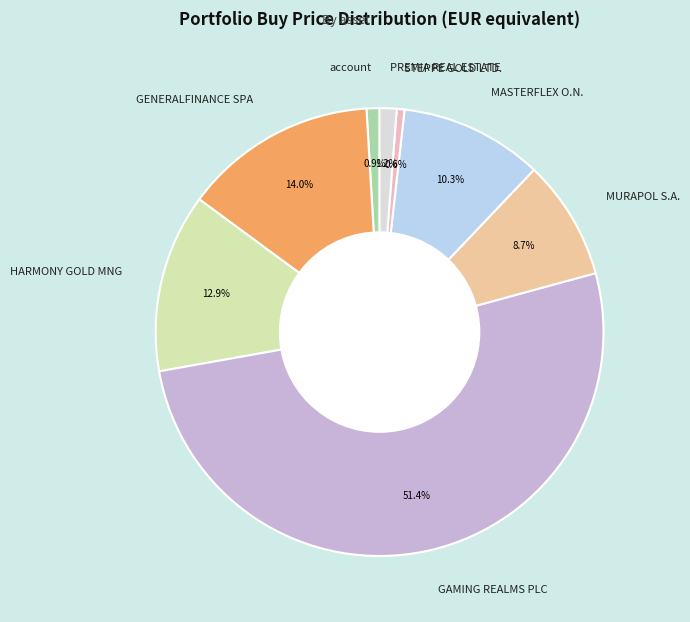

Approximately how many times larger is the value at GENERALFINANCE SPA compared to HARMONY GOLD MNG?

1.1